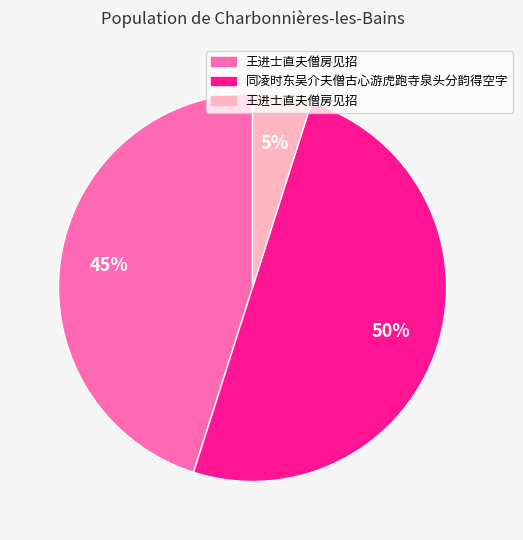

To the nearest percent, what is the difference between the largest and smallest slice percentages?

45%